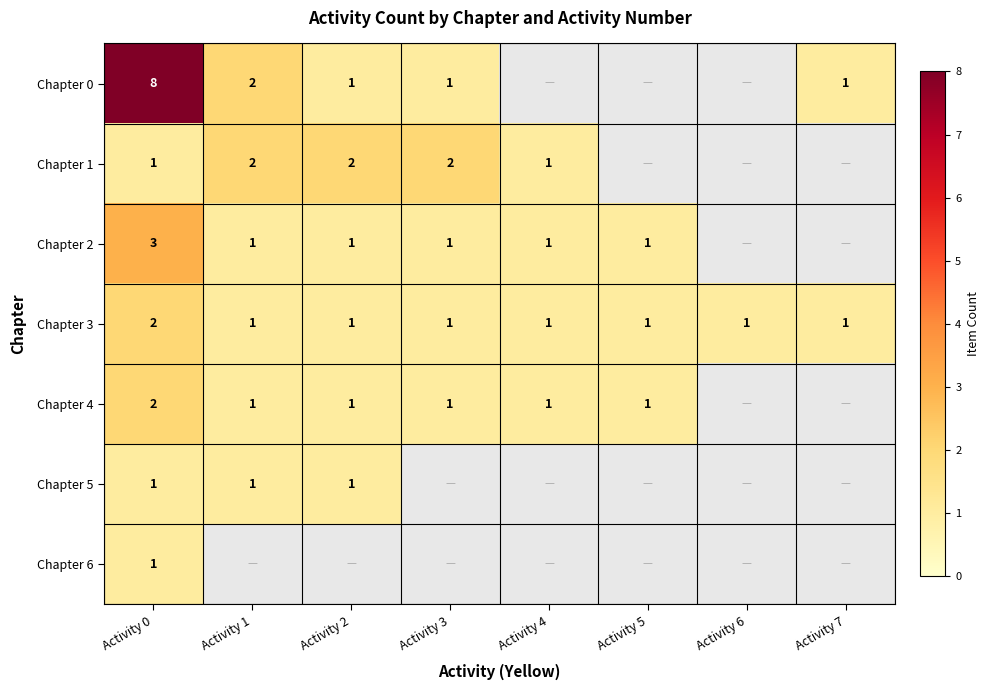

Is it true that Chapter 3 equals 3 at Activity 0?

False